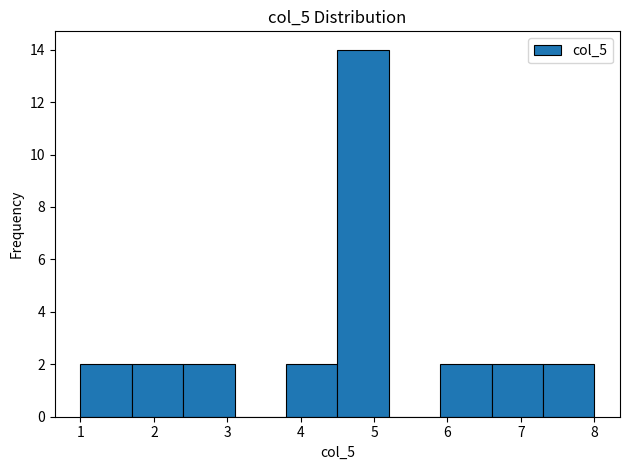

What is the height of the bar covering 4.5 to 5.2 on the x-axis? The values are not printed on the chart, so give them approximately, as read against the axis.

14